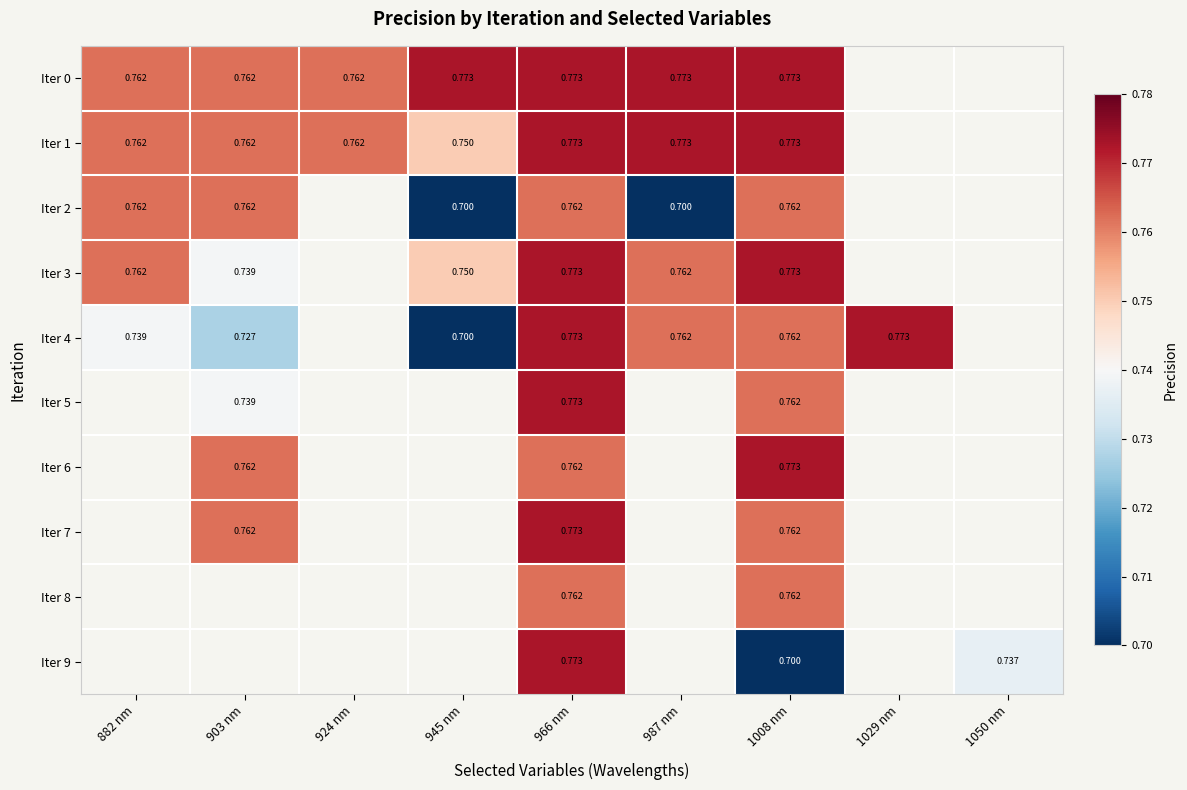

True or false: Iter 3 has a value of 0.7 at 903 nm.

True